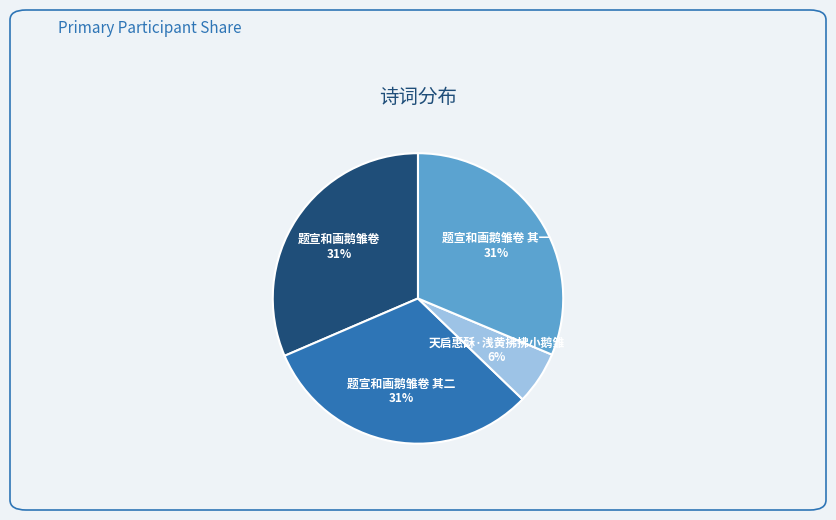

To the nearest percent, what is the difference between the 题宣和画鹅雏卷 其一 and 天启惠酥·浅黄拂拂小鹅雏 slice percentages?

25%